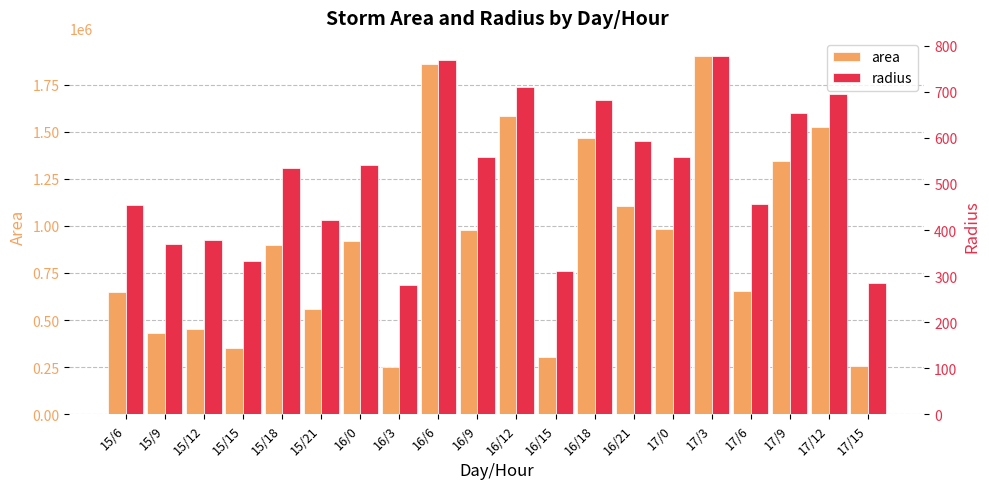

What position from the left is 16/18?

13